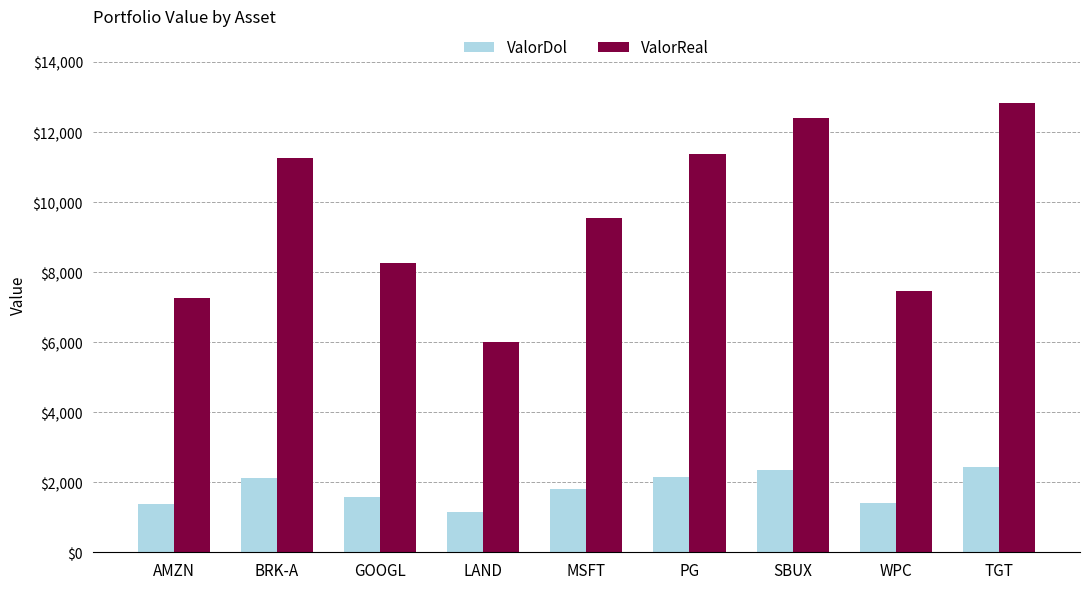

Between PG and SBUX, which series saw the biggest shift?

ValorReal